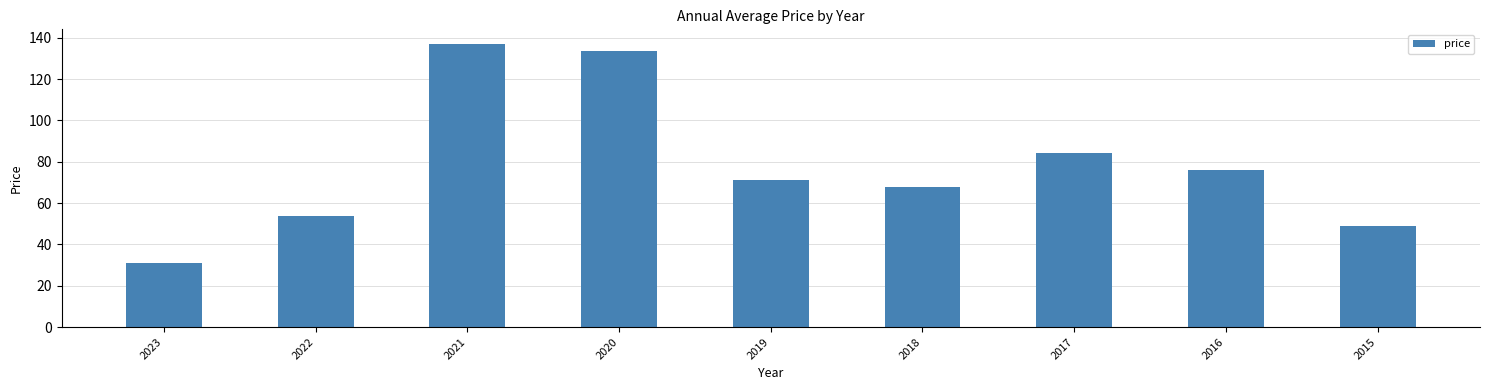

What is the value of the 3rd bar from the left?

137.2